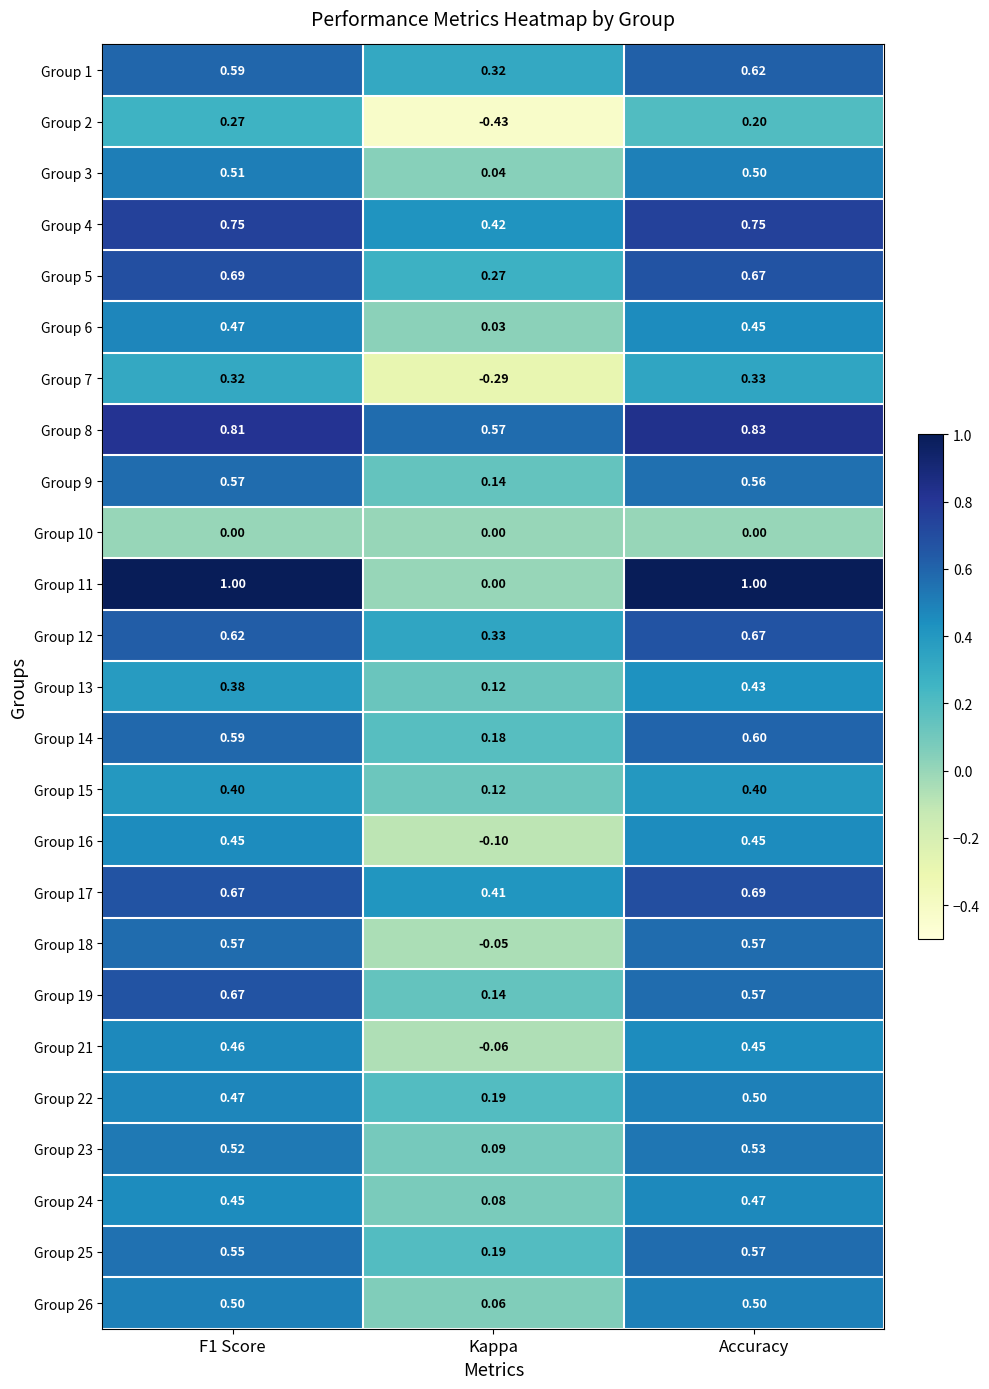

At which label is Group 21 closest to 0?

Kappa